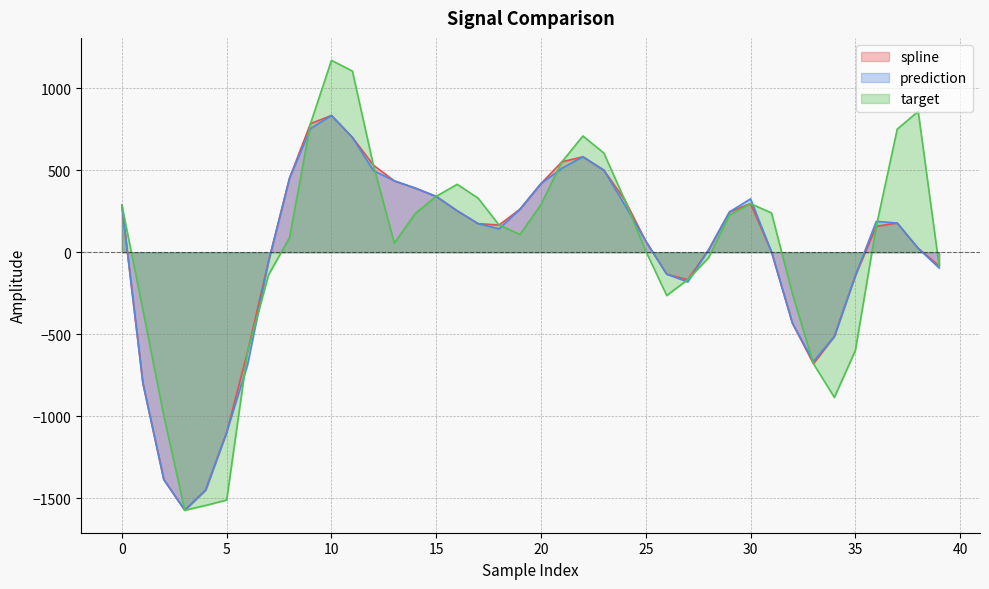

What is the spread (max minus min) of values at 37?

572.3